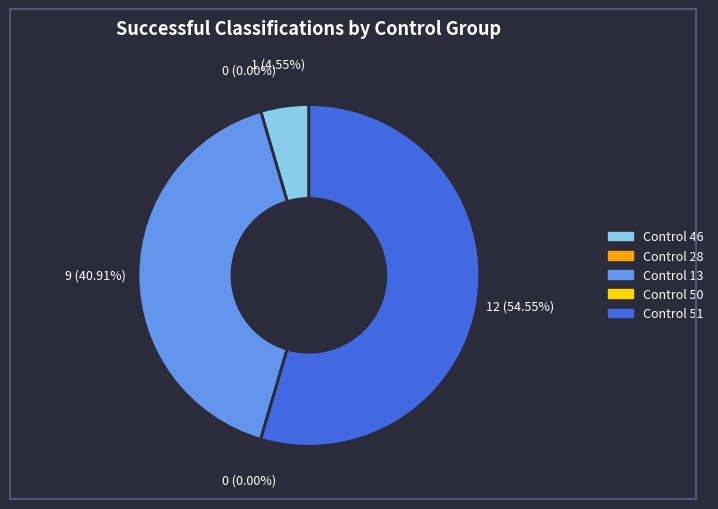

To the nearest percent, what percentage of the pie is Control 46?

5%